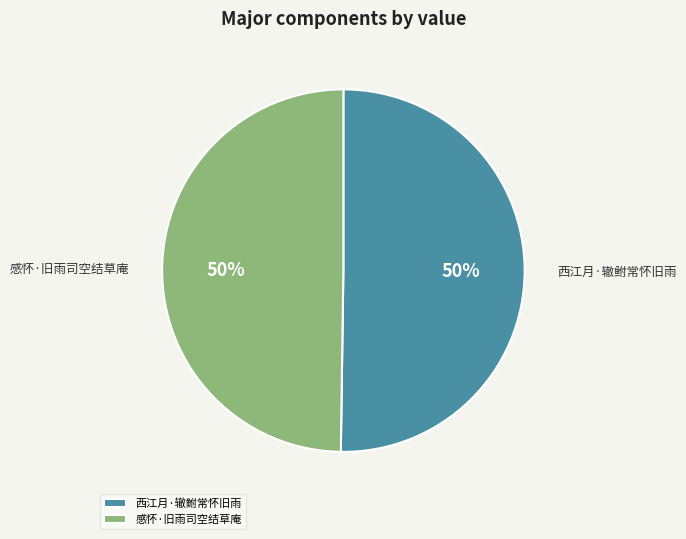

To the nearest percent, what is the average slice percentage?

50%